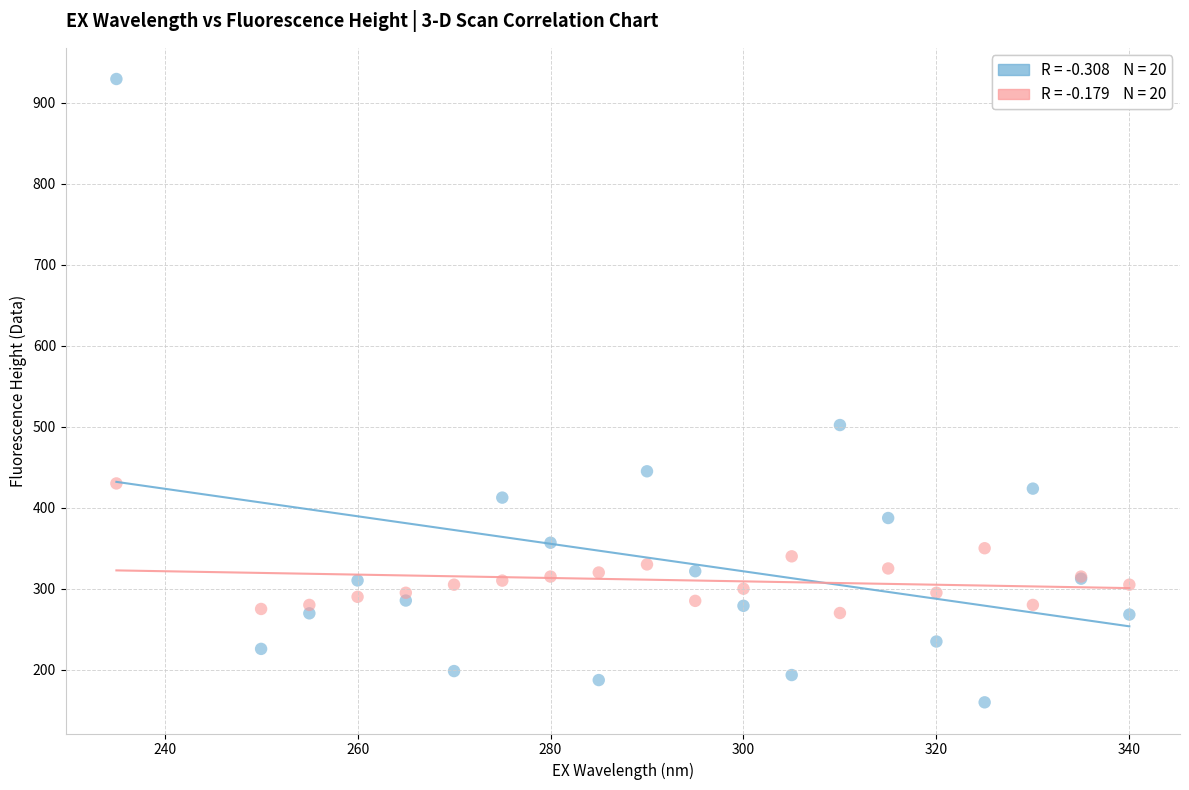

Across all series, what Y value is closest to 544?

502.1